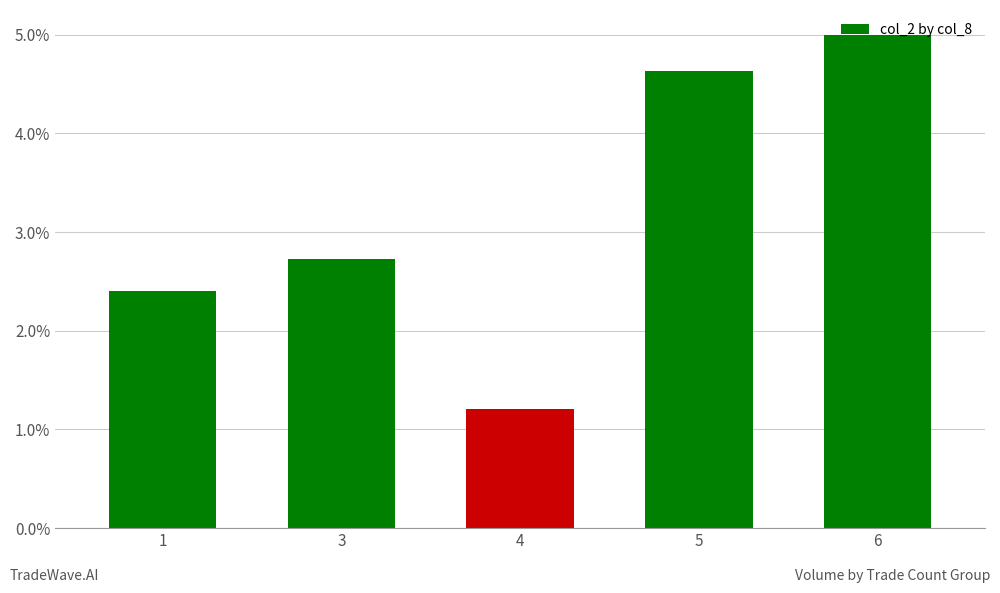

Is it true that the value at 1 is 3.7?

False